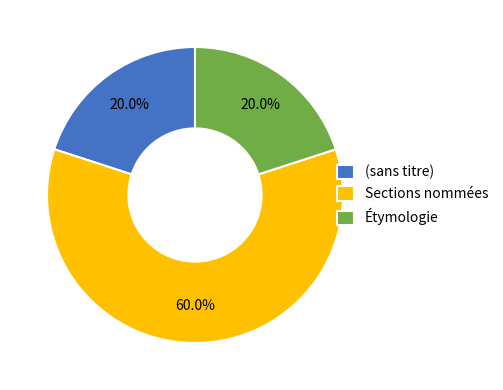

How many segments does this pie chart have?

3